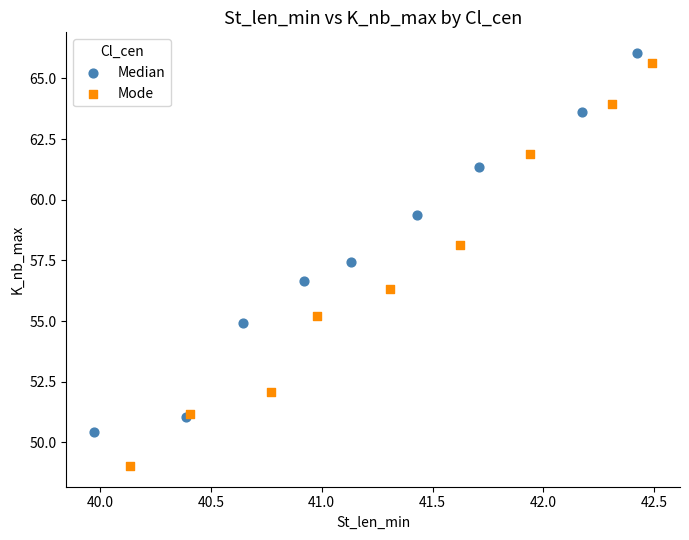

Which series reaches the maximum Y coordinate?

Median